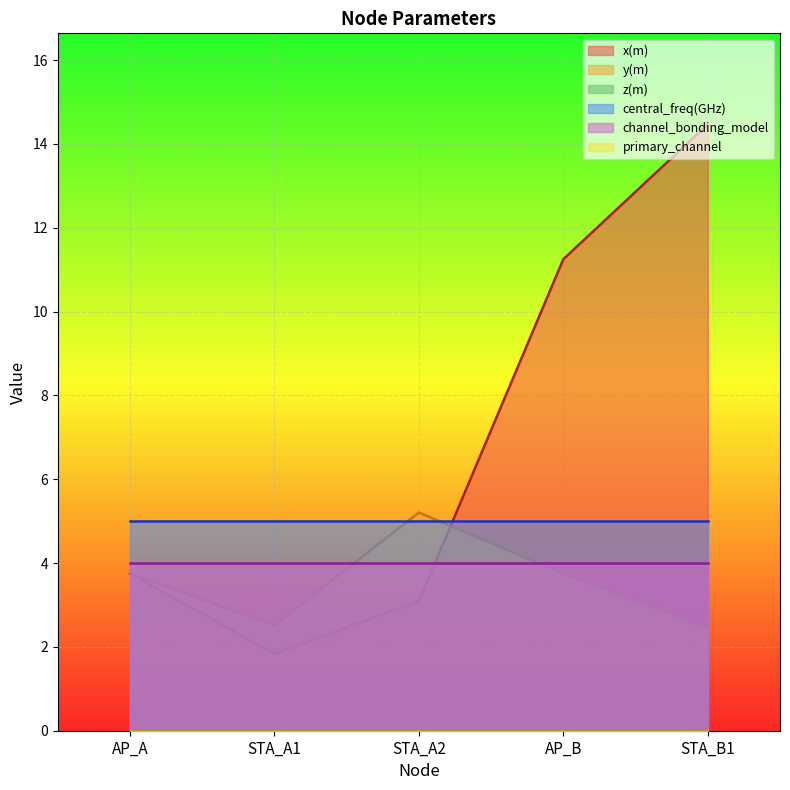

Reading left to right, transcribe all the data shown in this chart.

x(m): 3.8	1.8	3.1	11.2	14.5
y(m): 3.8	2.5	5.2	3.8	2.5
z(m): 0.0	0.0	0.0	0.0	0.0
central_freq(GHz): 5.0	5.0	5.0	5.0	5.0
channel_bonding_model: 4.0	4.0	4.0	4.0	4.0
primary_channel: 0.0	0.0	0.0	0.0	0.0